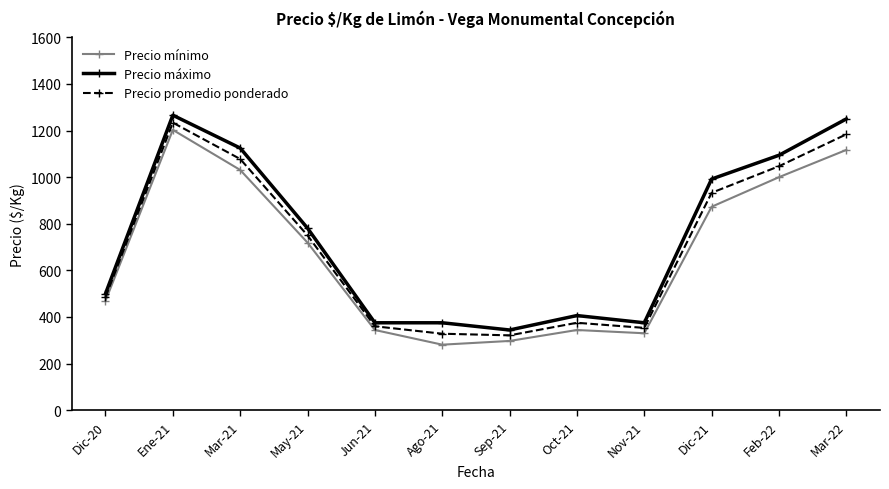

Reading left to right, extract all data points from this chart.

Precio mínimo: 469	1203	1031	719	344	281	297	344	330	873	1000	1117
Precio máximo: 500	1266	1125	781	375	375	344	406	375	992	1094	1250
Precio promedio ponderado: 485	1234	1078	750	360	328	321	375	353	933	1047	1184